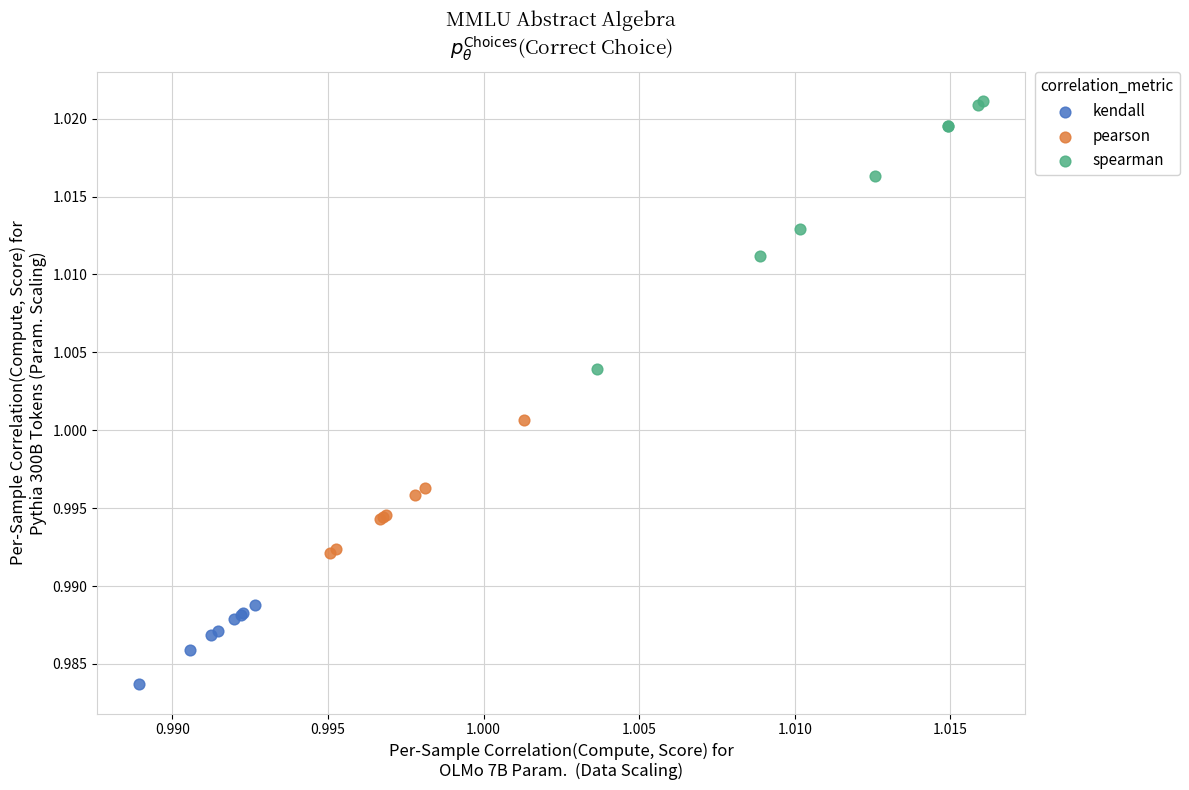

What are all the series names shown in the legend?

kendall, pearson, spearman